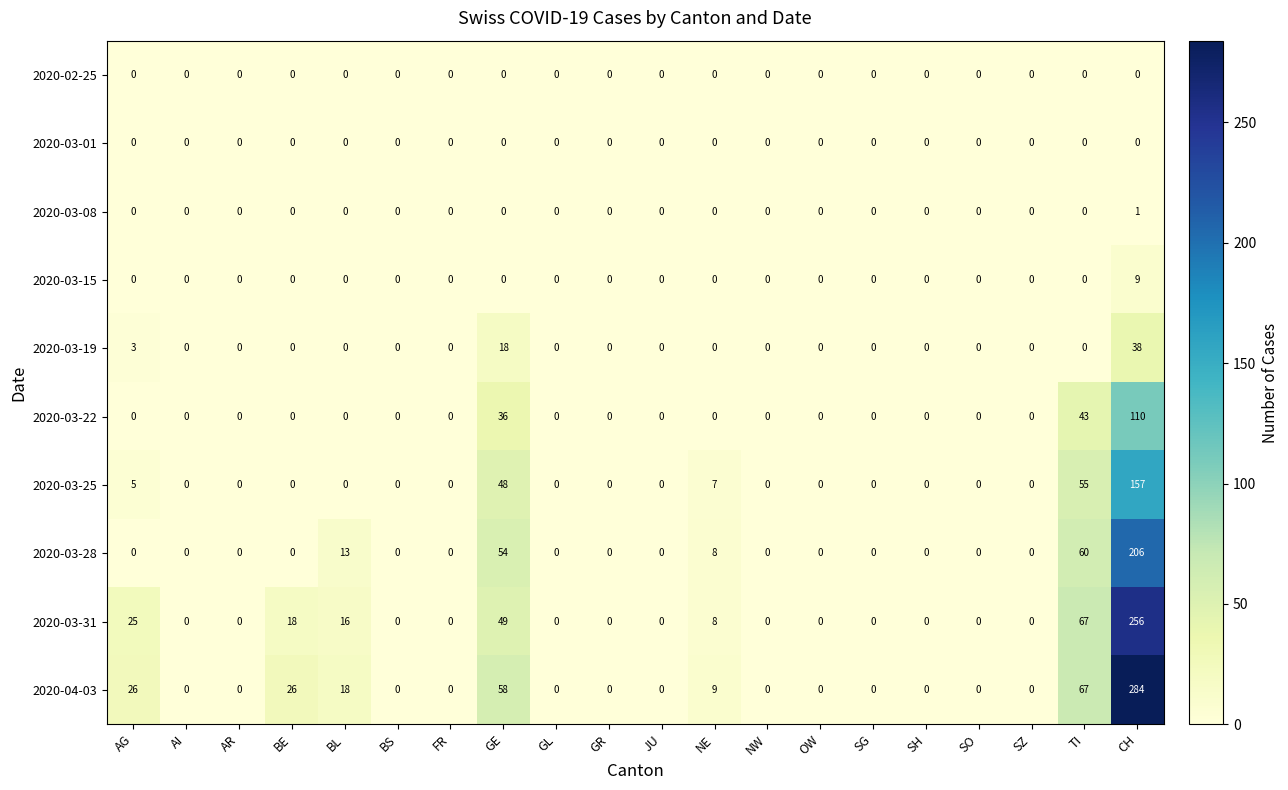

At which category is the sum across all series the highest?

CH